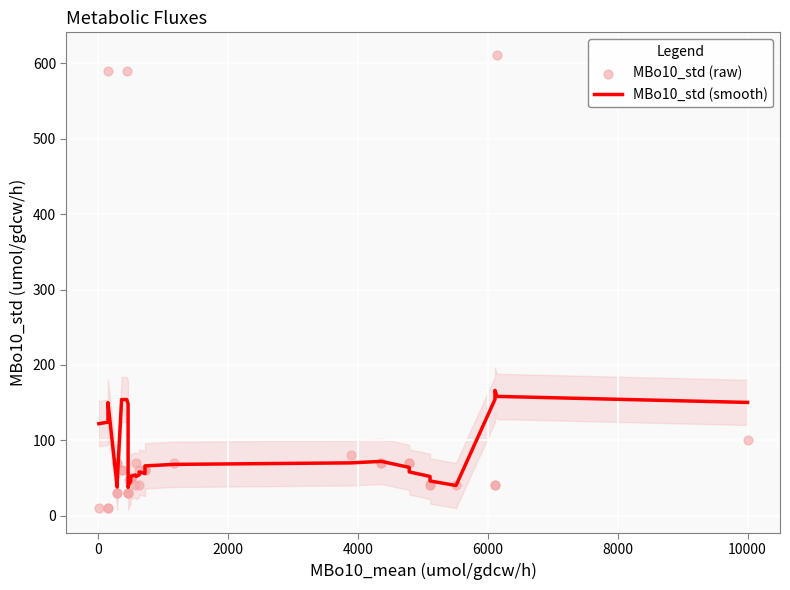

Is the value of MBo10_std (raw) at 8000 greater than the value of MBo10_std (smooth) at 30?

Yes